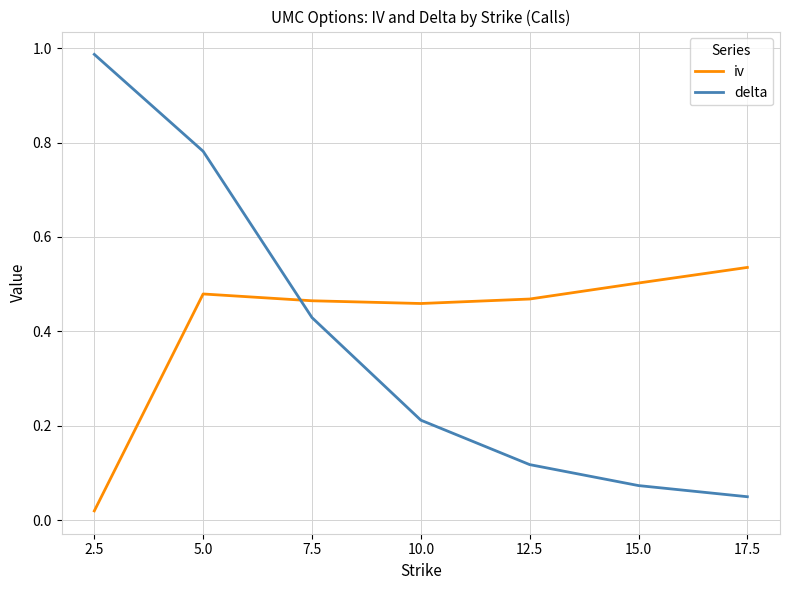

Does the chart display data point markers on the line(s)?

No